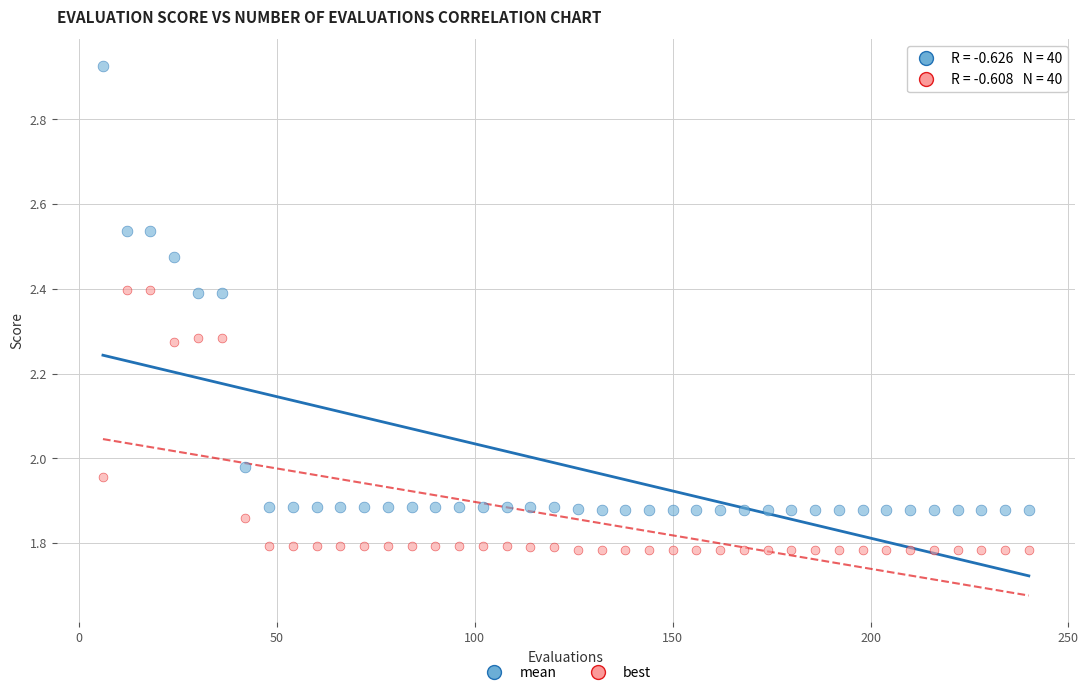

Which series reaches the minimum Y coordinate?

best